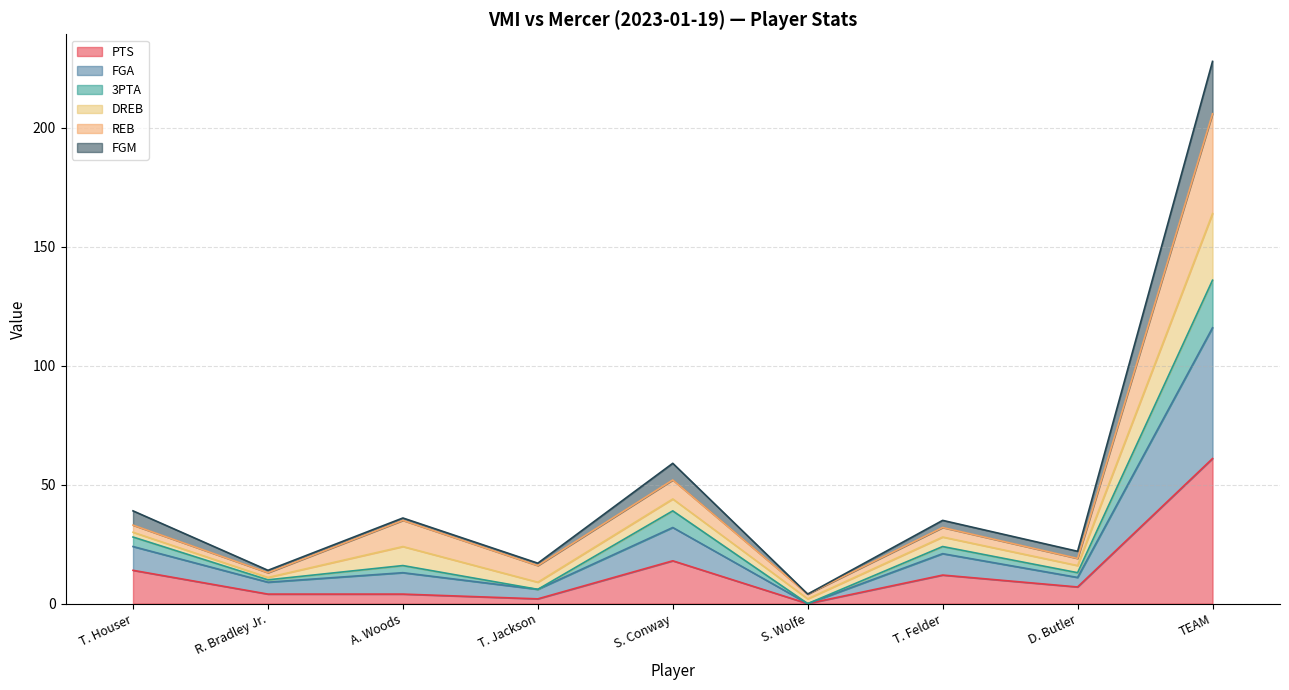

What is the sum of all PTS values?

122